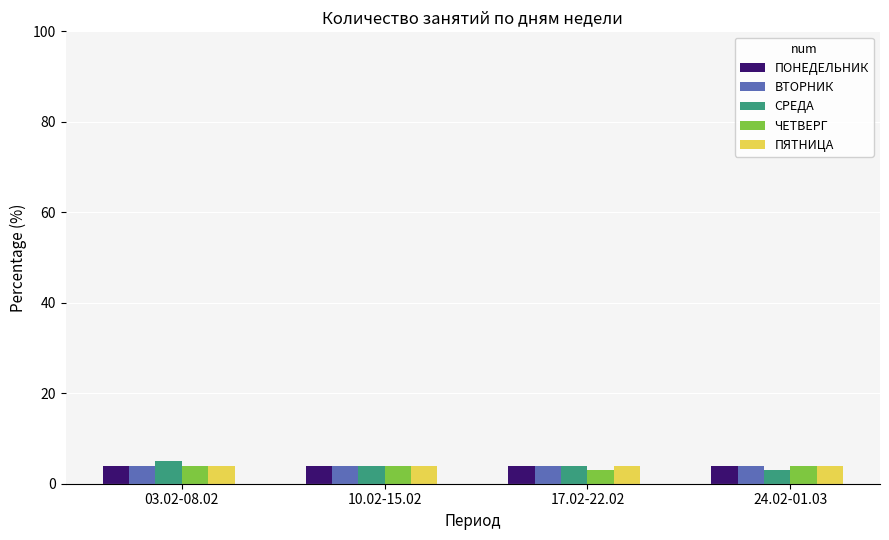

How many distinct data groups are displayed?

5